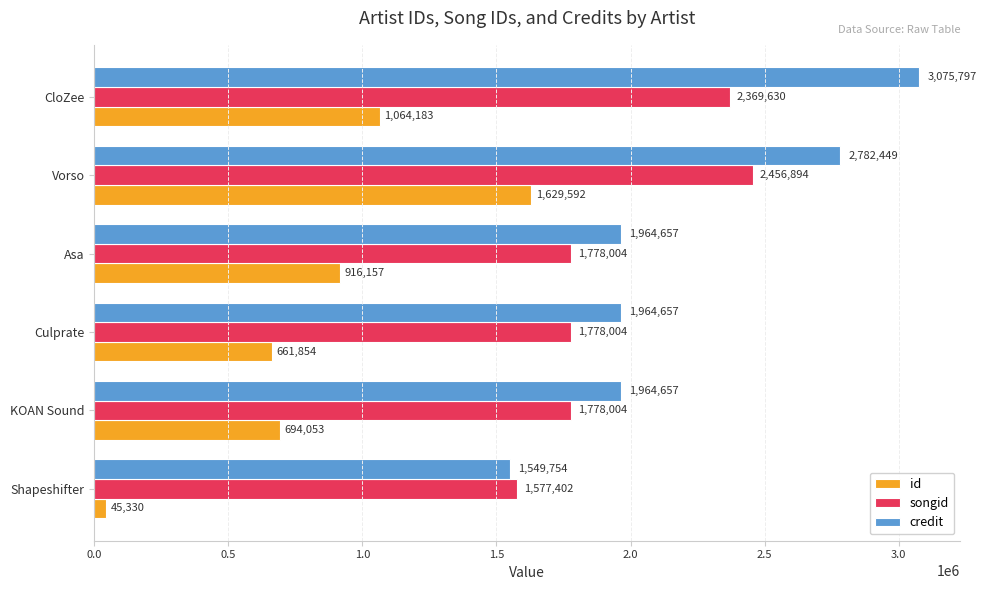

Is it true that songid equals 449363 at Culprate?

False